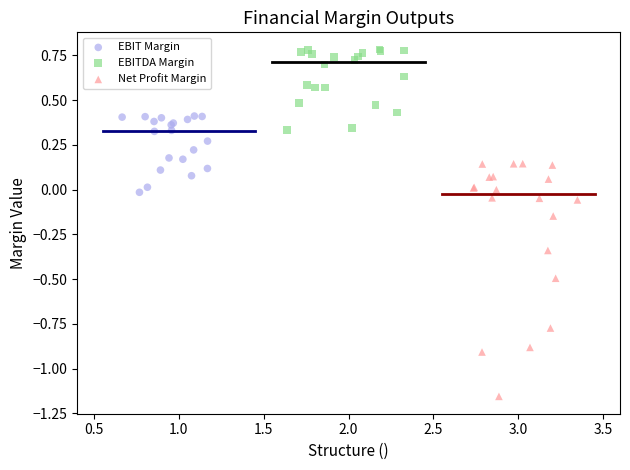

What are all the series names shown in the legend?

EBIT Margin, EBITDA Margin, Net Profit Margin